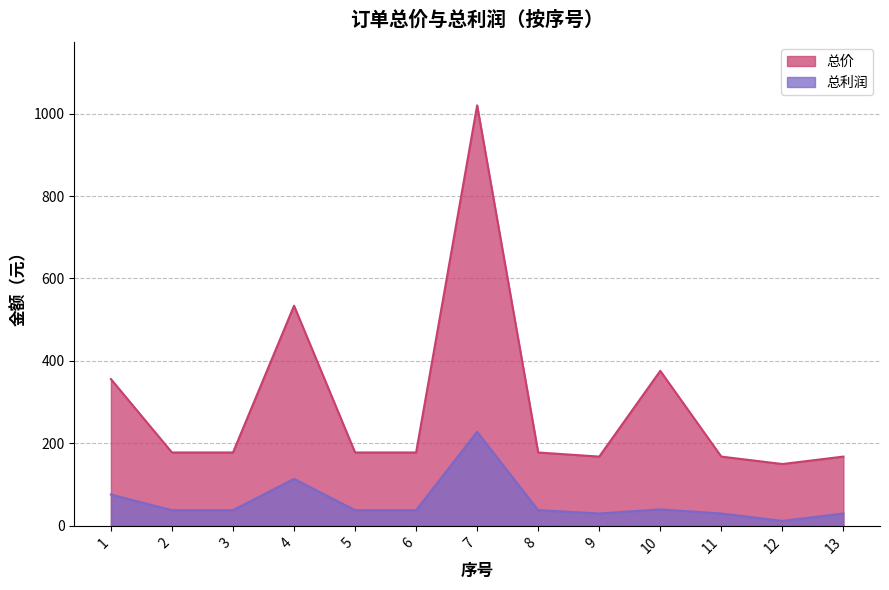

How many lines are shown in the chart?

2